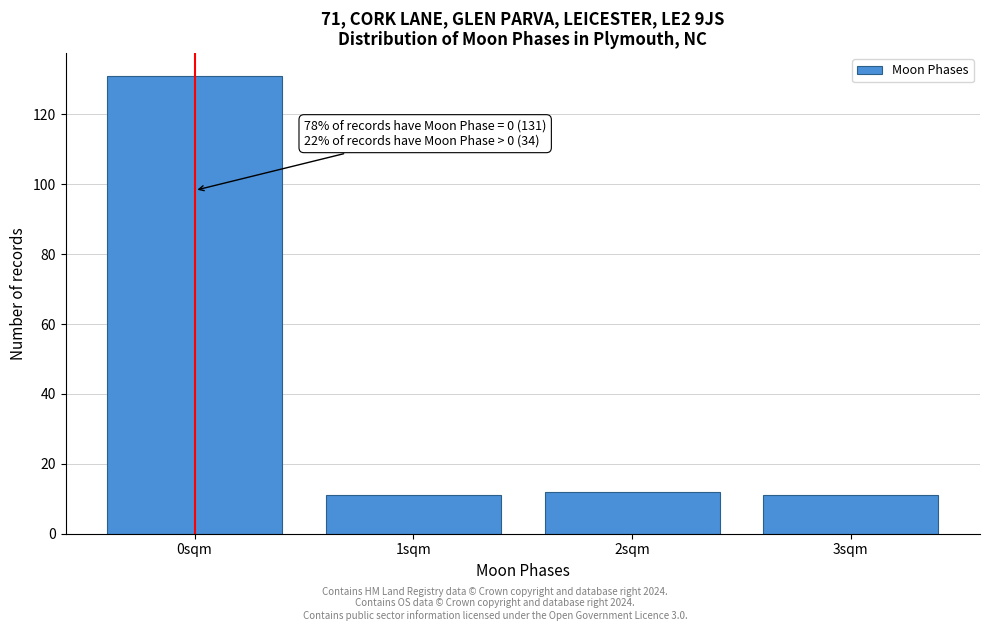

Reading right to left, extract all data points from this chart.

3sqm=11	2sqm=12	1sqm=11	0sqm=131